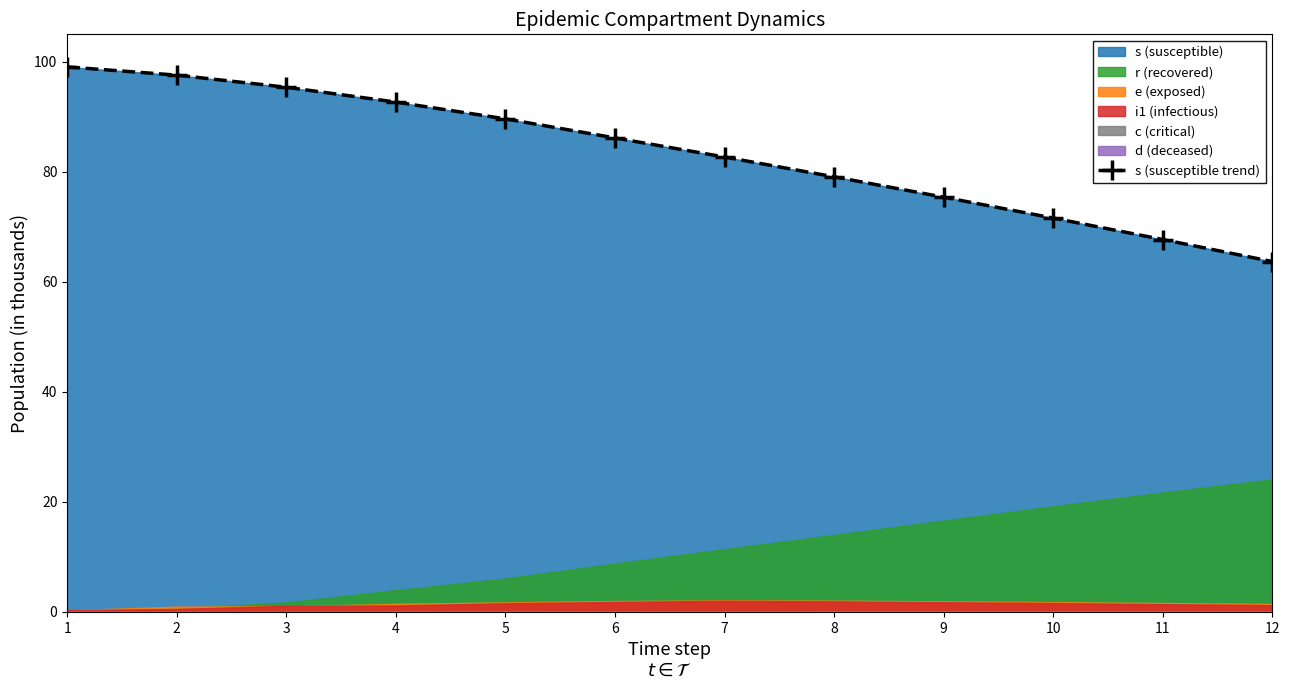

Which label corresponds to the smallest value in the chart?

12